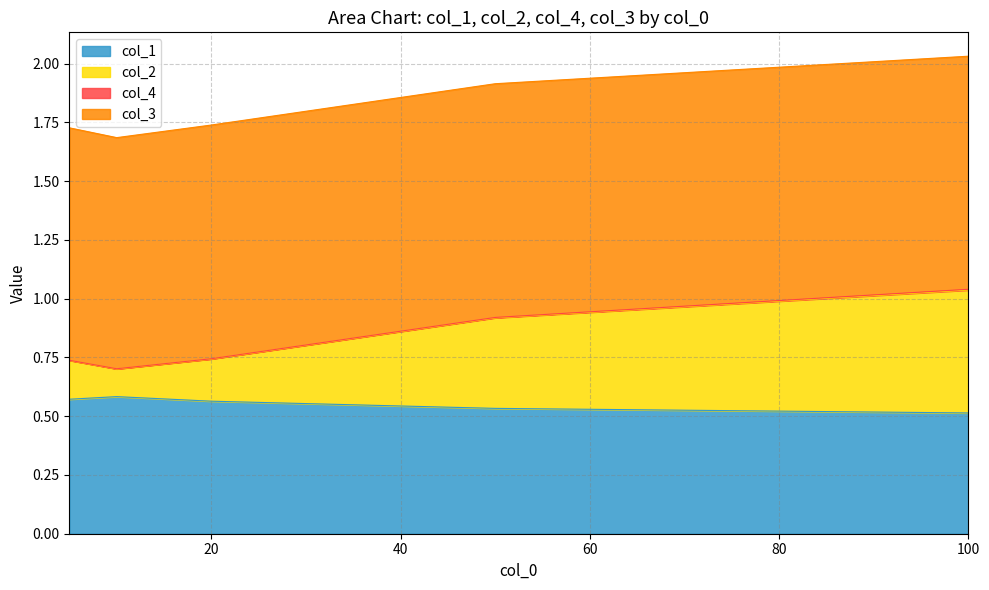

What is the value of the col_1 point at the 5th from the left?

0.5